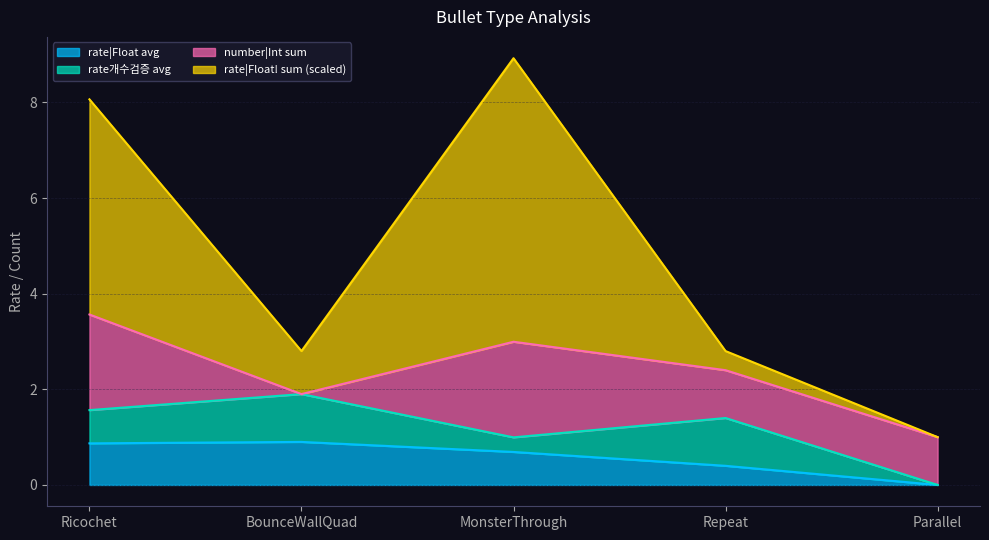

What is the difference between the second highest and second lowest values in the rate|Float! sum (scaled) series?

5.3